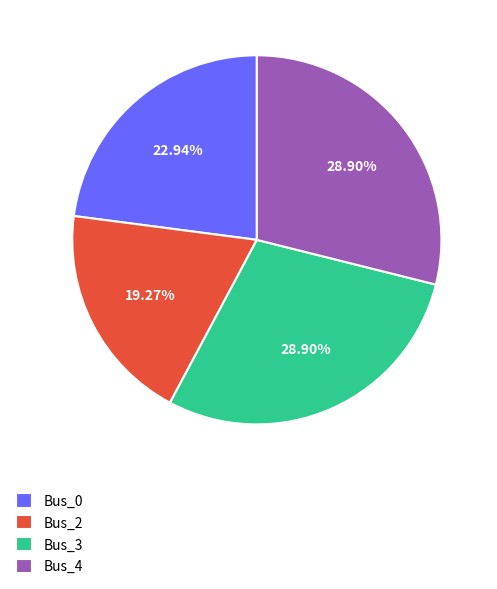

Does Bus_3 represent more than half of the total?

No